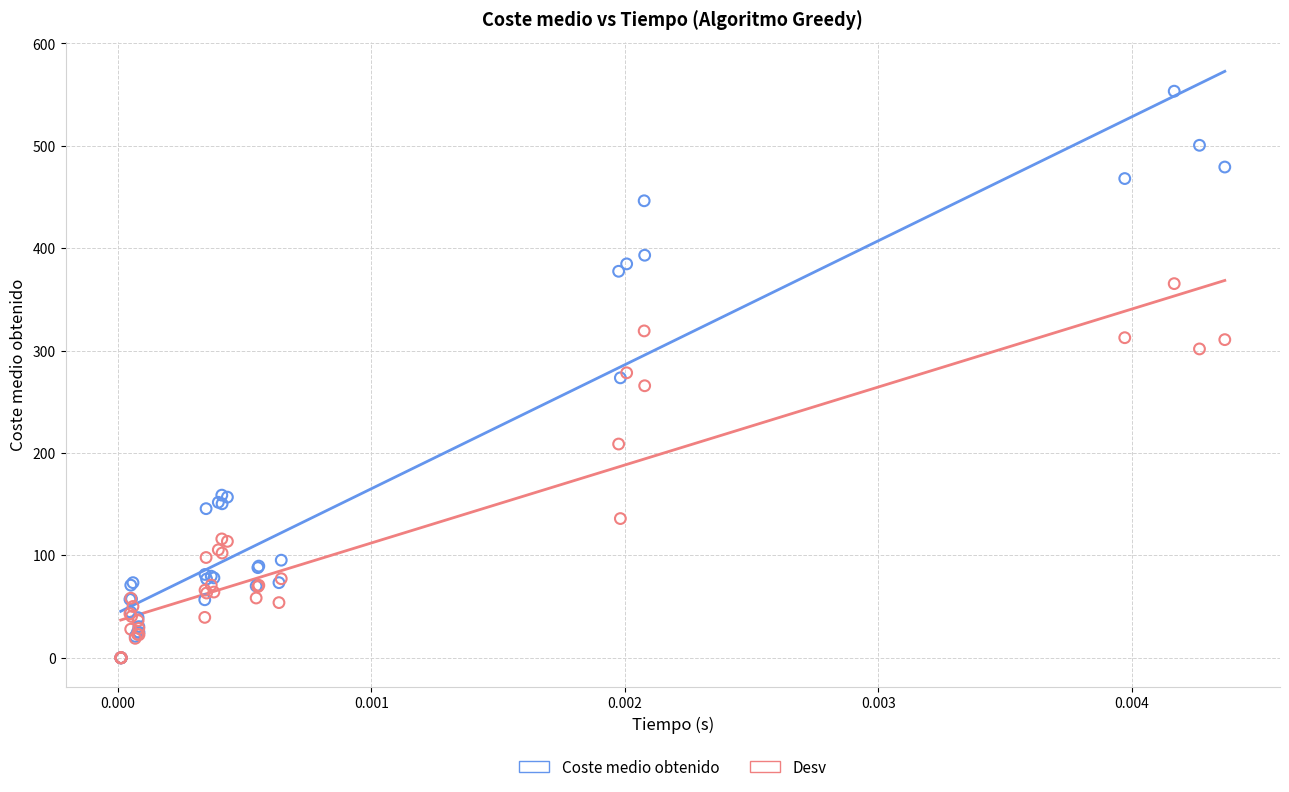

Which series reaches the maximum Y coordinate?

Coste medio obtenido